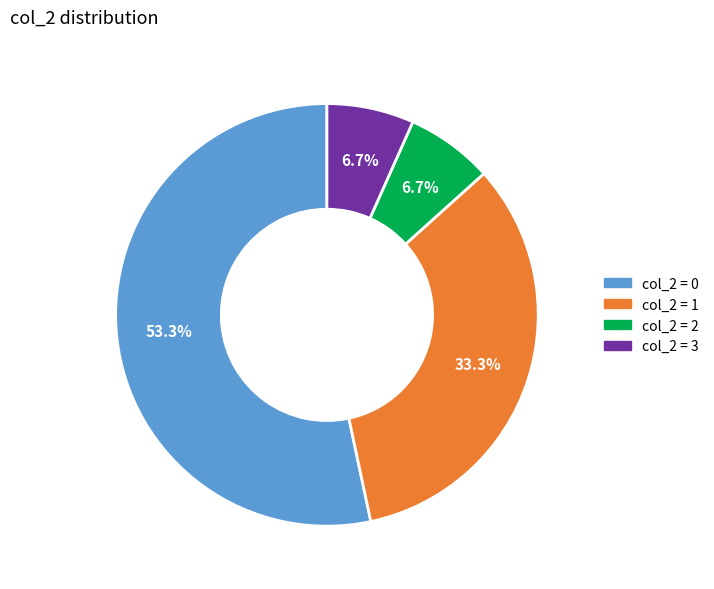

Count the number of slices in the pie.

4